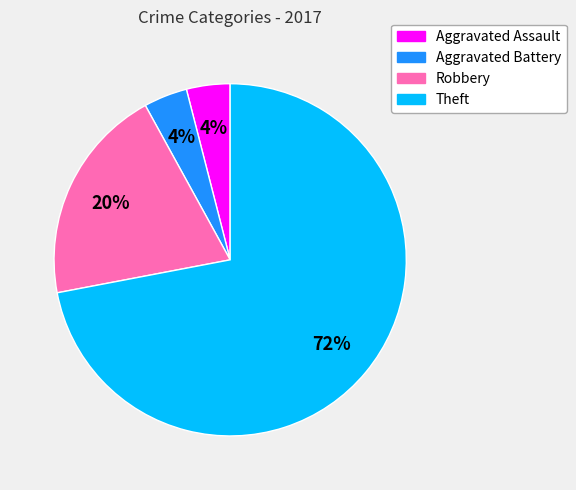

Is the sum of Aggravated Battery and Robbery greater than half?

No